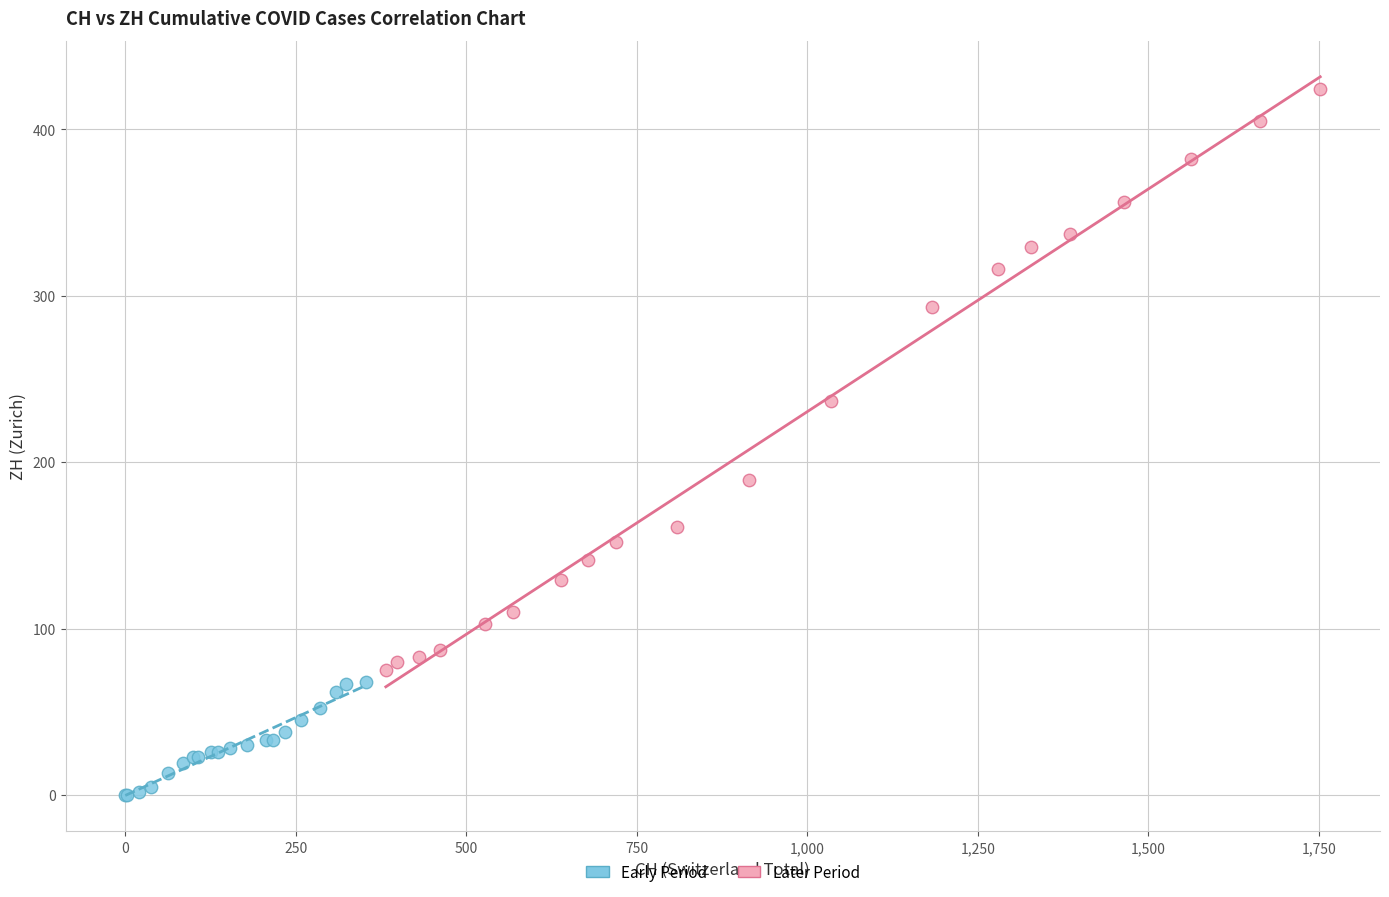

Which series reaches the maximum Y coordinate?

Later Period